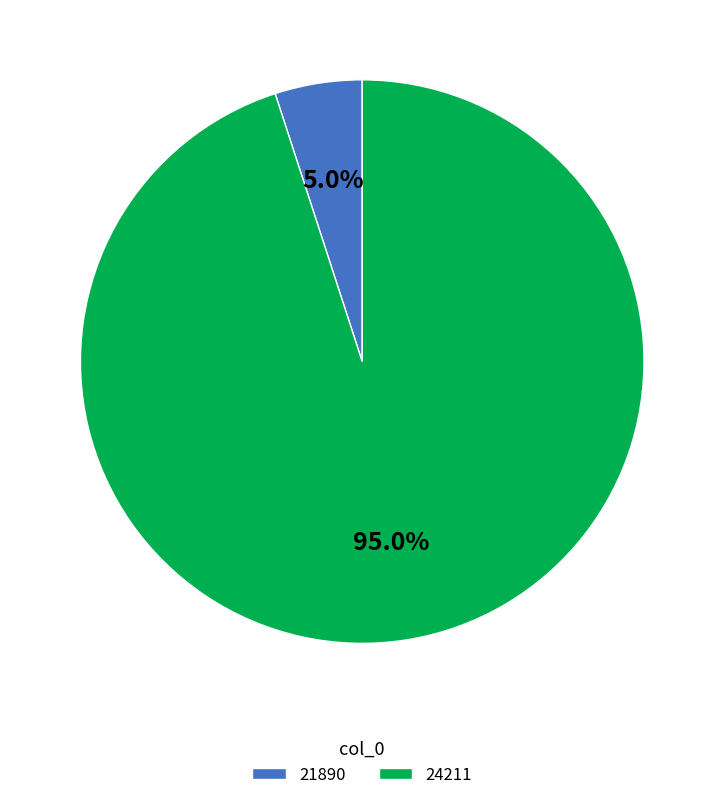

To the nearest percent, what is the average slice percentage?

50%